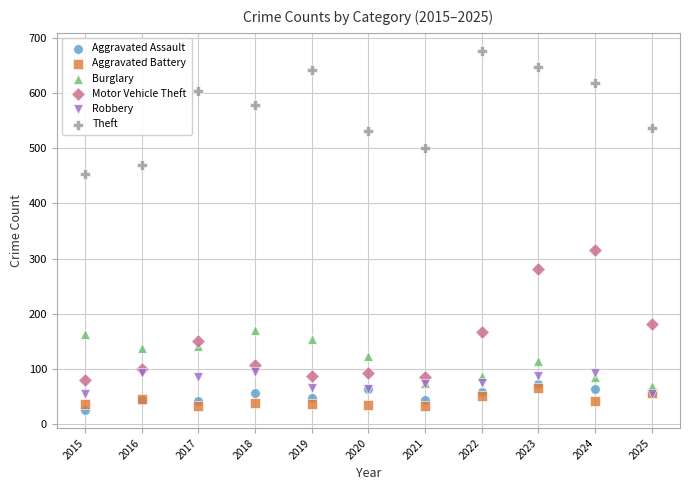

Which series contains the lowest Y value?

Aggravated Assault